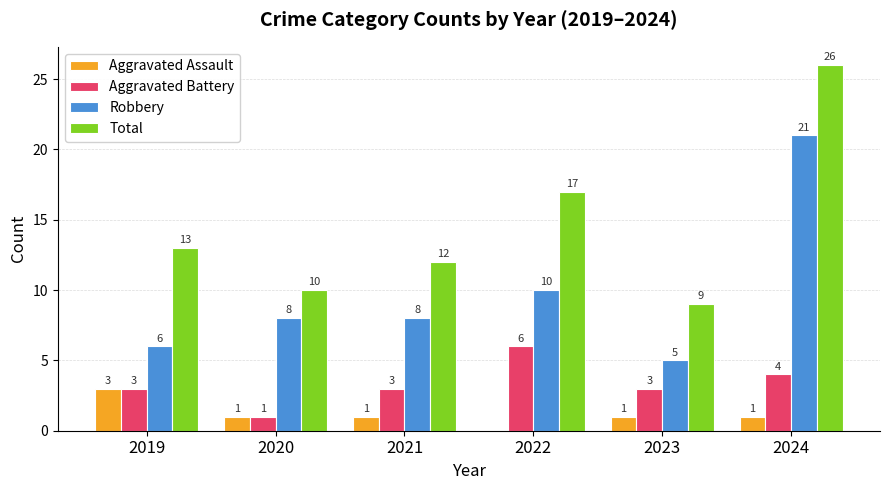

Does the chart contain stacked bars?

No